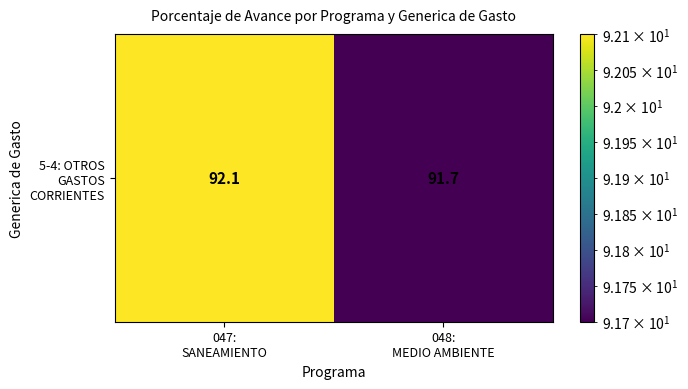

At which label does the data first exceed 92?

047:
SANEAMIENTO